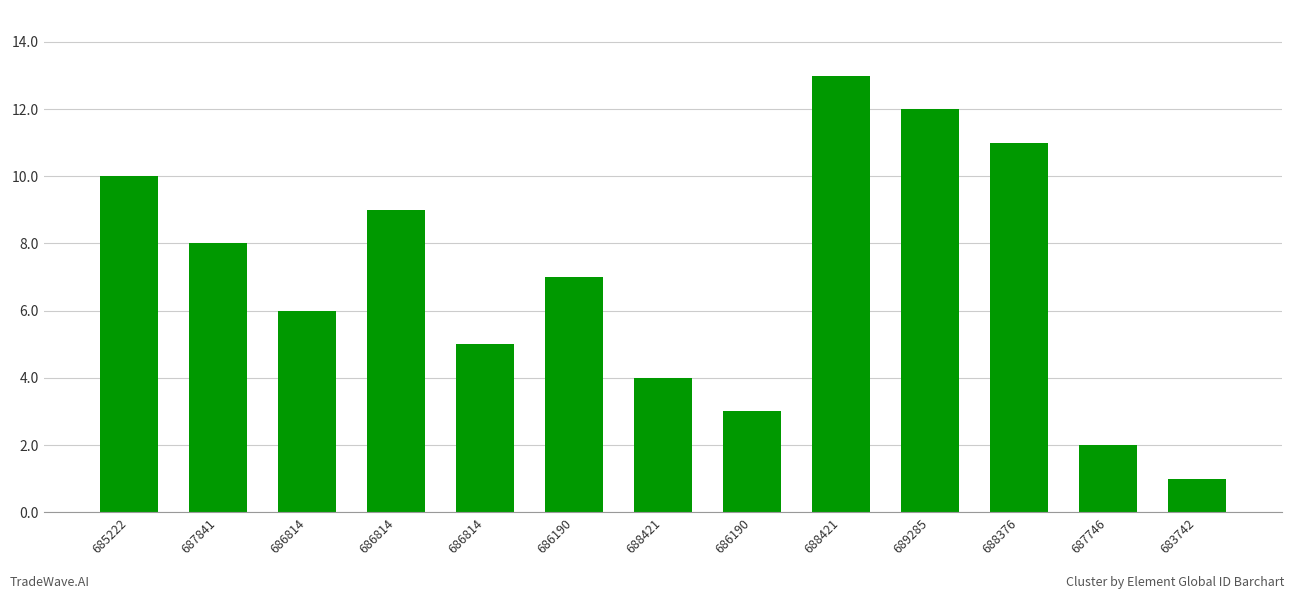

List the labels in order of value, smallest first.

683742, 687746, 686190, 688421, 686814, 686814, 686190, 687841, 686814, 685222, 688376, 689285, 688421